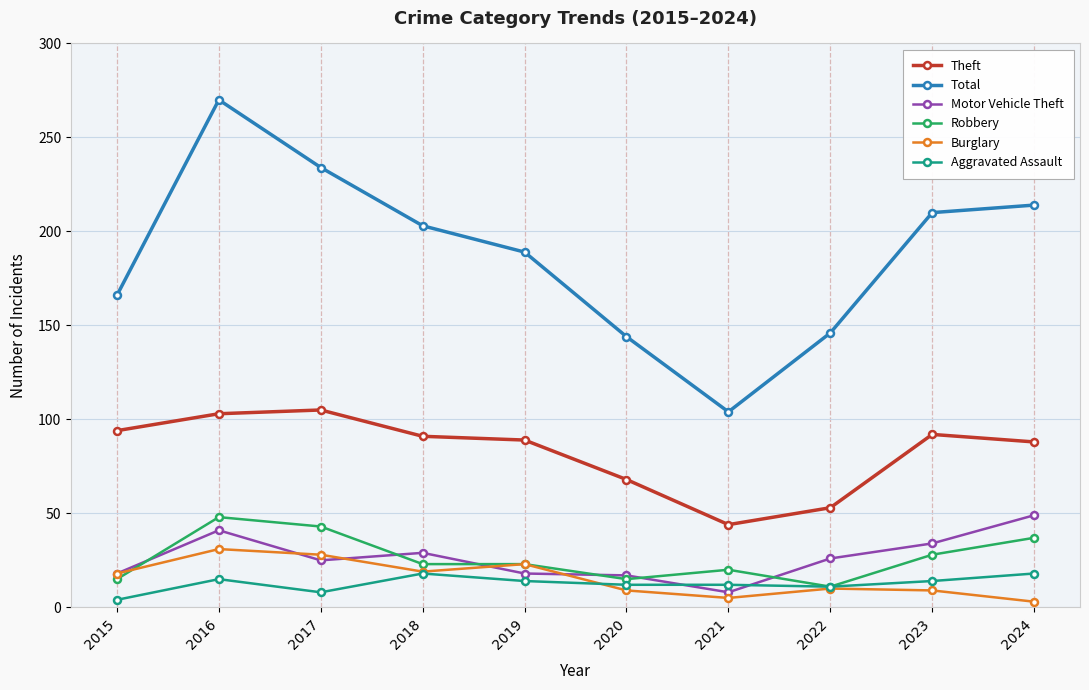

What is the sum of the Total values at 2022 and 2024?

360